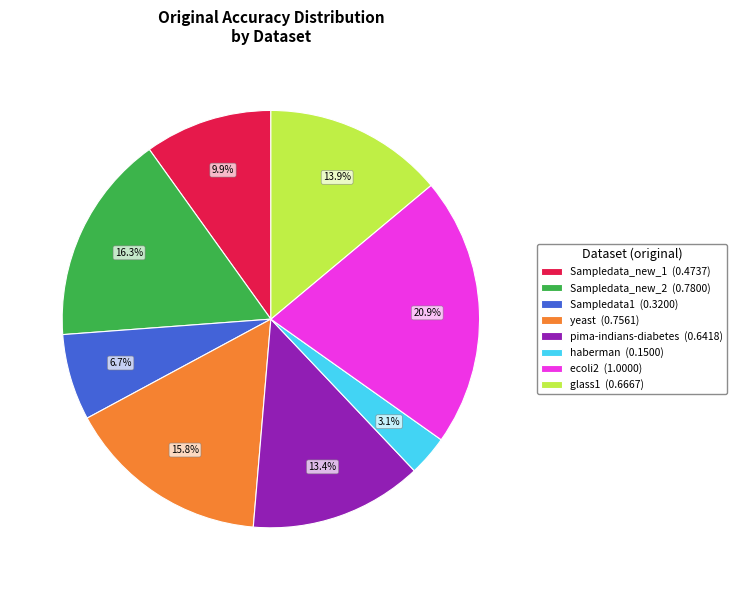

Which slice is the smallest?

haberman